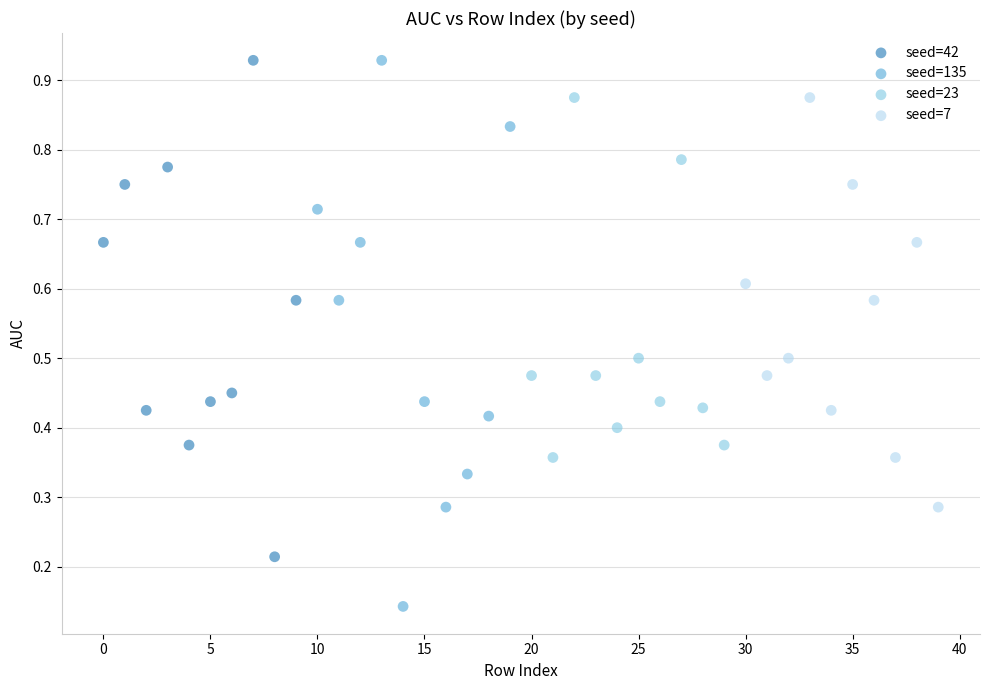

Which series reaches the minimum Y coordinate?

seed=135